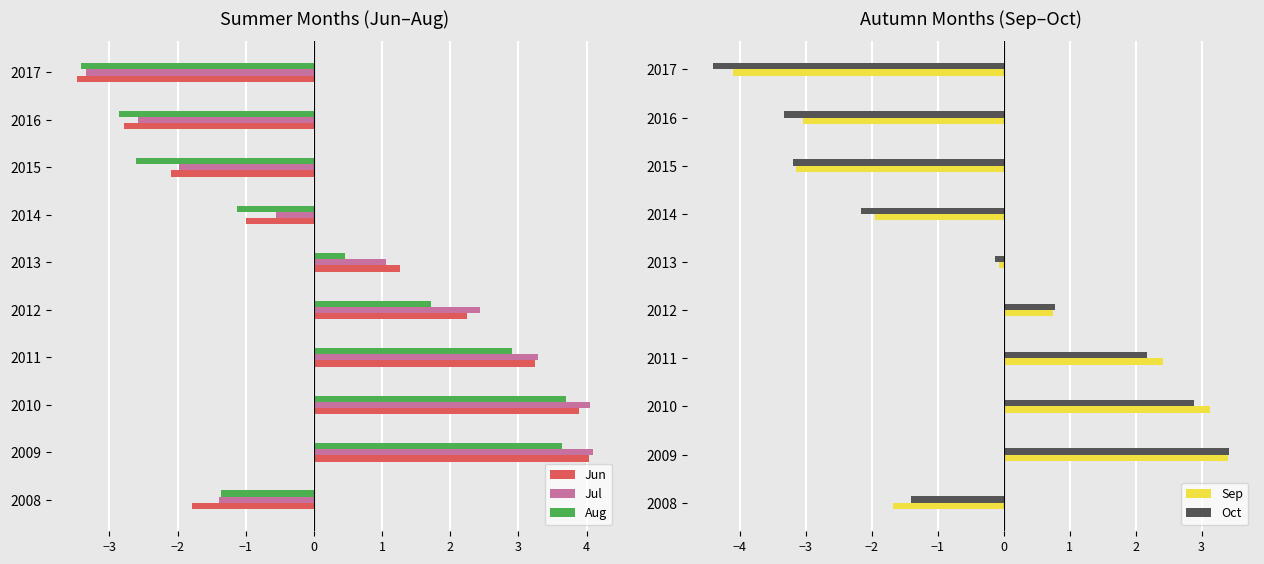

Does the chart contain stacked bars?

No